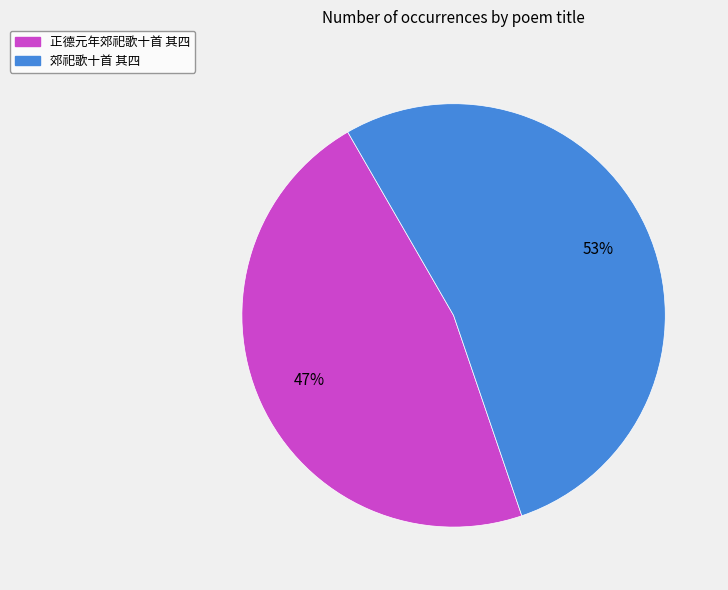

Is the sum of 郊祀歌十首 其四 and 正德元年郊祀歌十首 其四 greater than half?

Yes